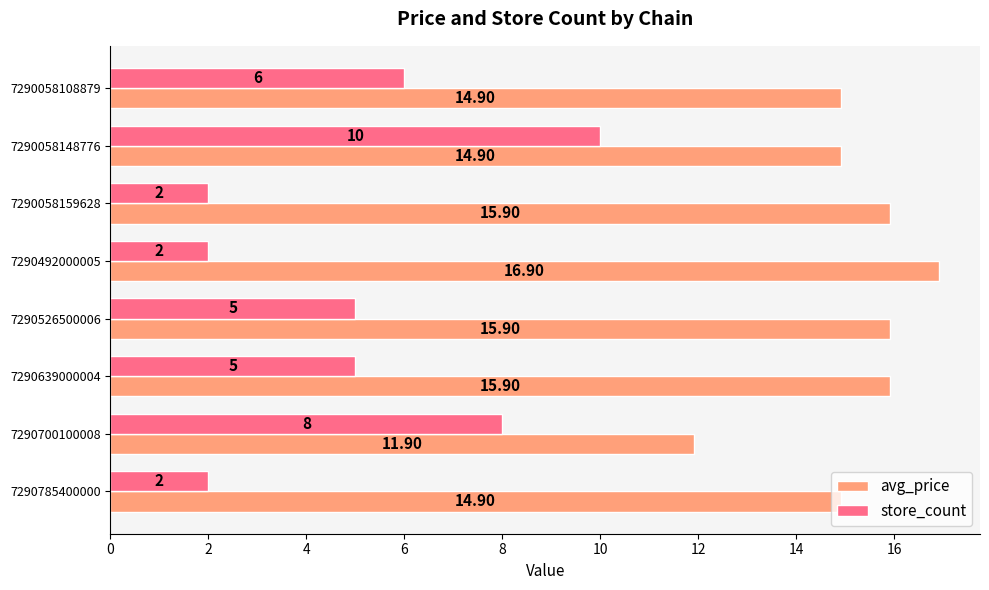

Which series changed the most between 7290058148776 and 7290058159628?

store_count